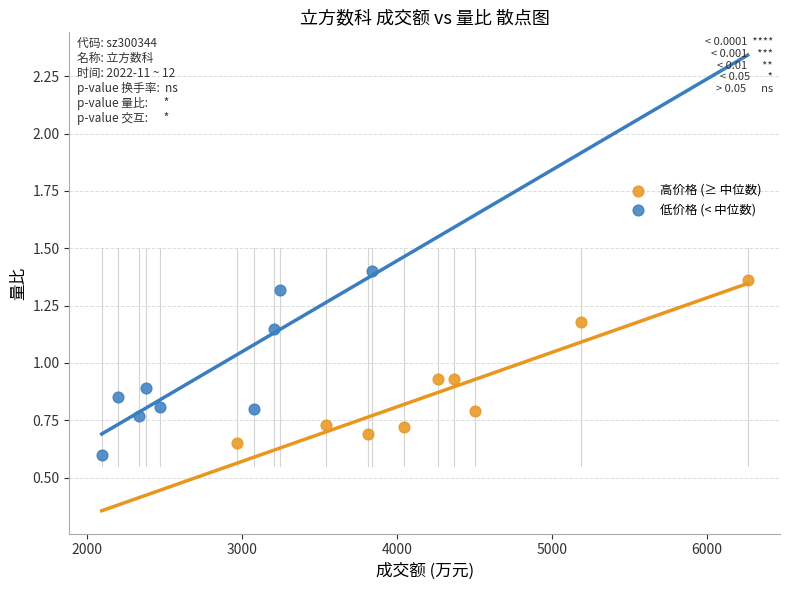

What are all the series names shown in the legend?

高价格 (≥ 中位数), 低价格 (< 中位数)